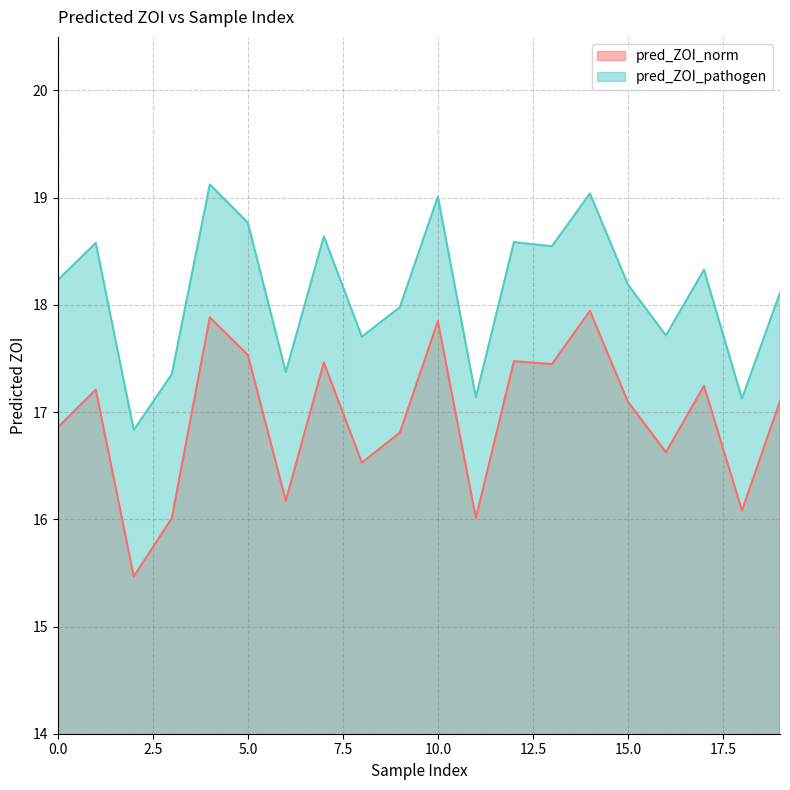

What is the total value across all series at 16?

34.3